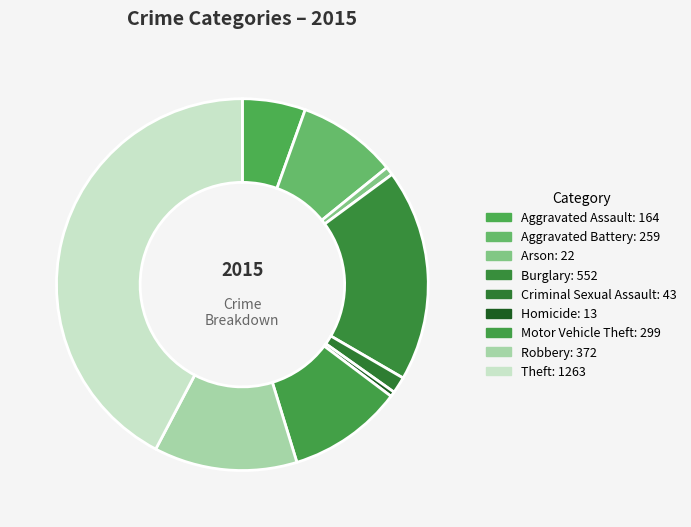

Count the number of slices in the pie.

9